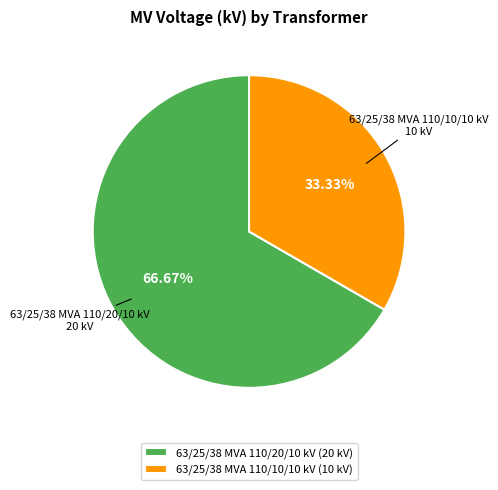

What is the smallest slice in the pie chart?

63/25/38 MVA 110/10/10 kV